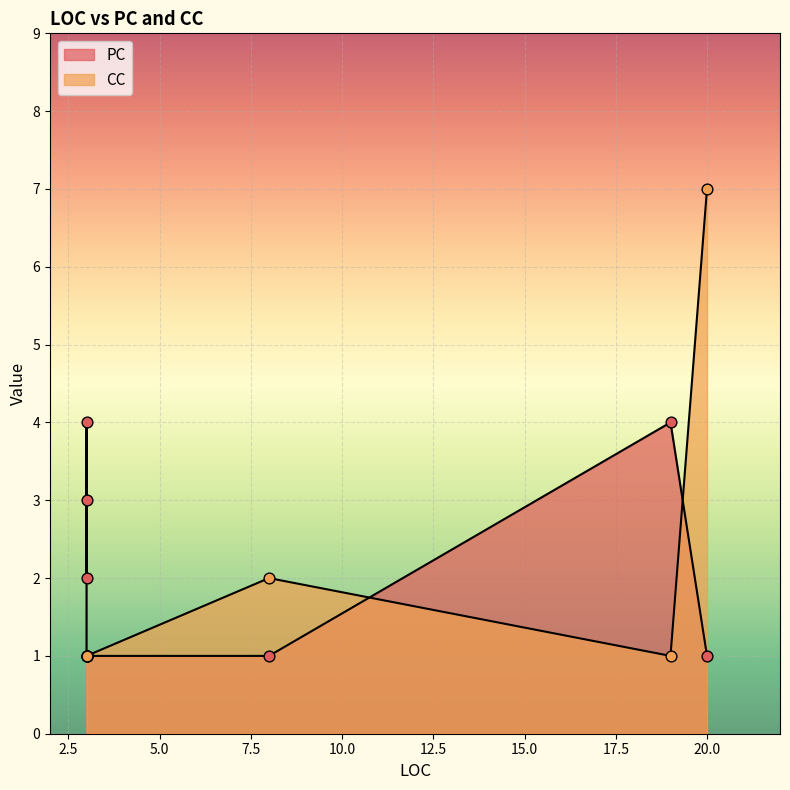

What is the total value across all series at 3?

3